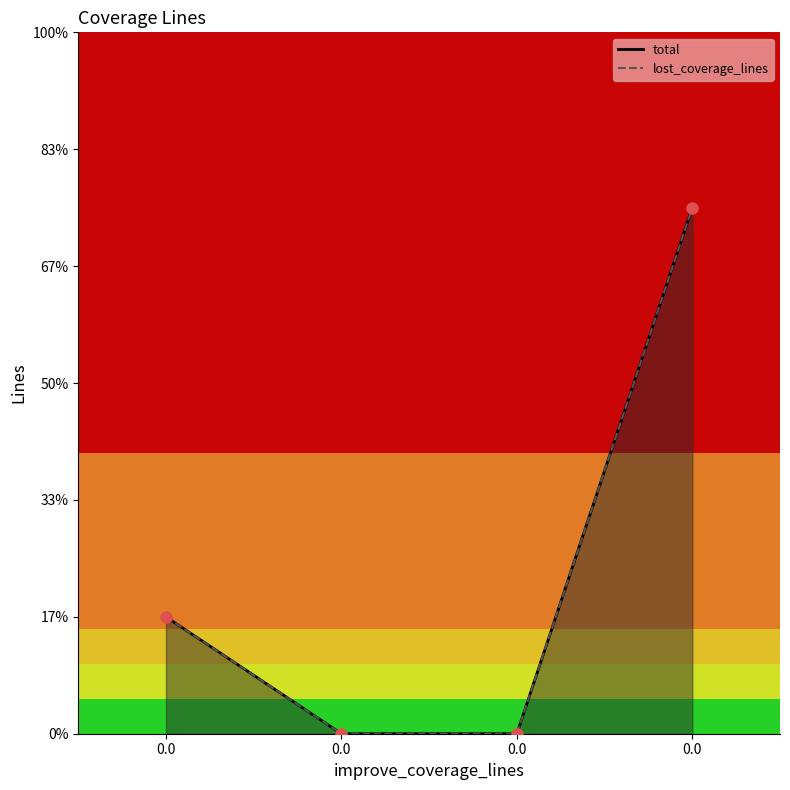

Which series reaches the minimum Y coordinate?

total